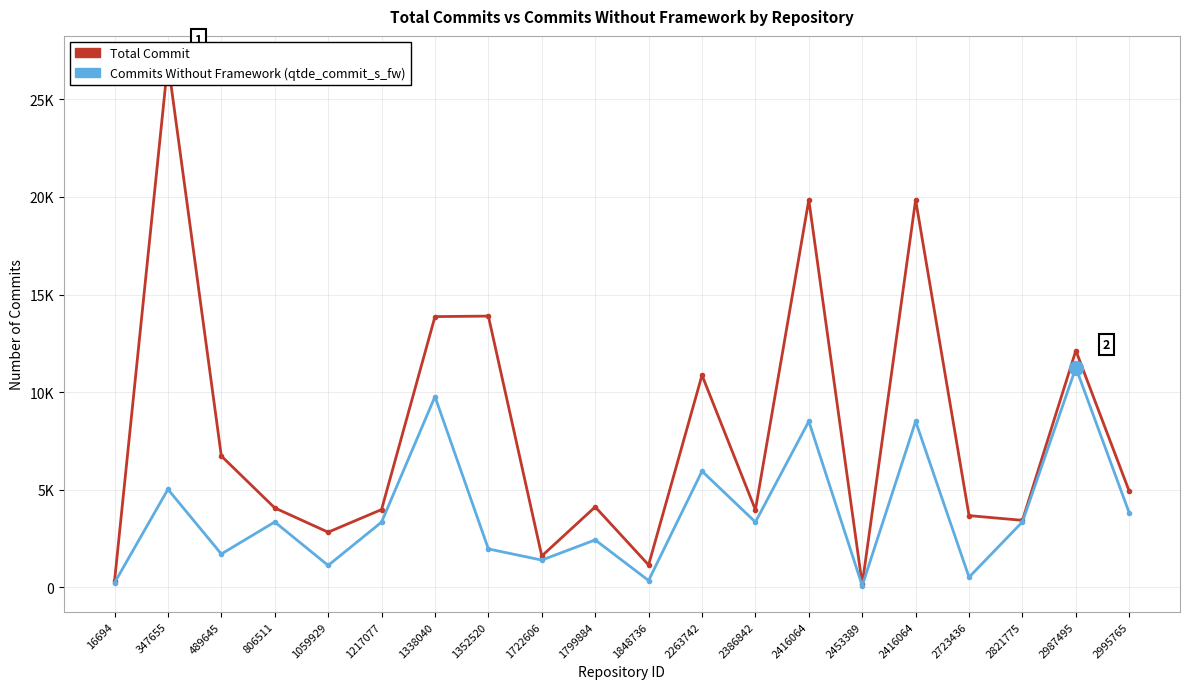

The Total Commit series shows 24584 at 1338040. True or false?

False